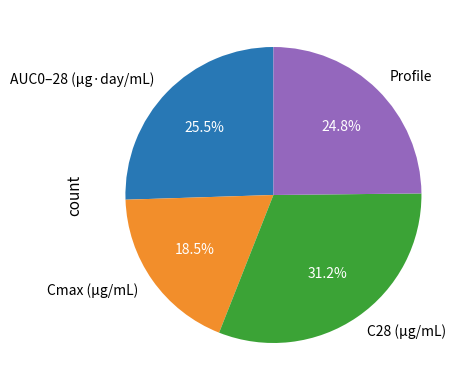

What percentage do Cmax (µg/mL) and C28 (µg/mL) together represent?

49.7%